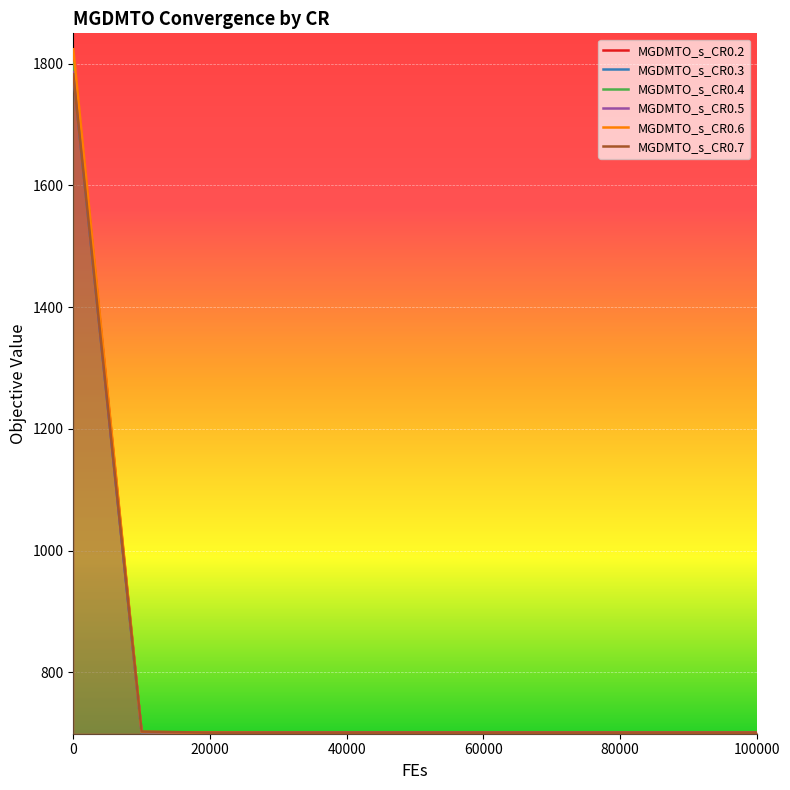

Count the number of data series in this chart.

6